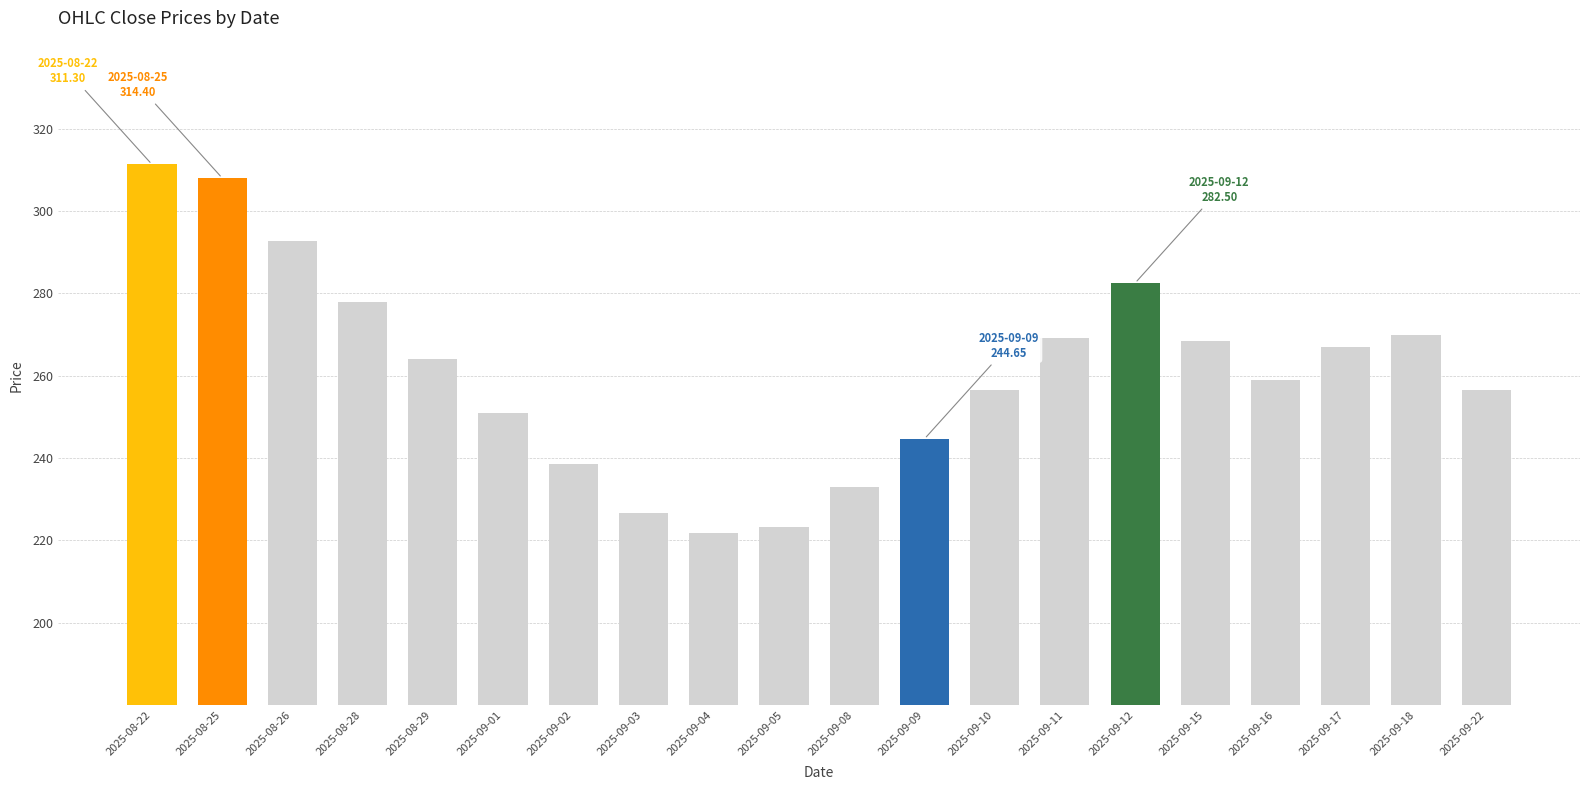

Count the number of categories in the chart.

20